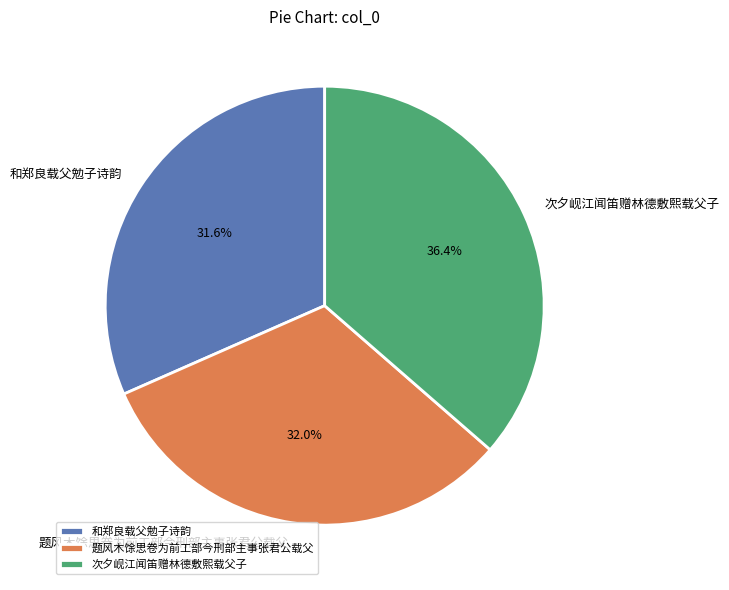

How many slices are in this pie chart?

3